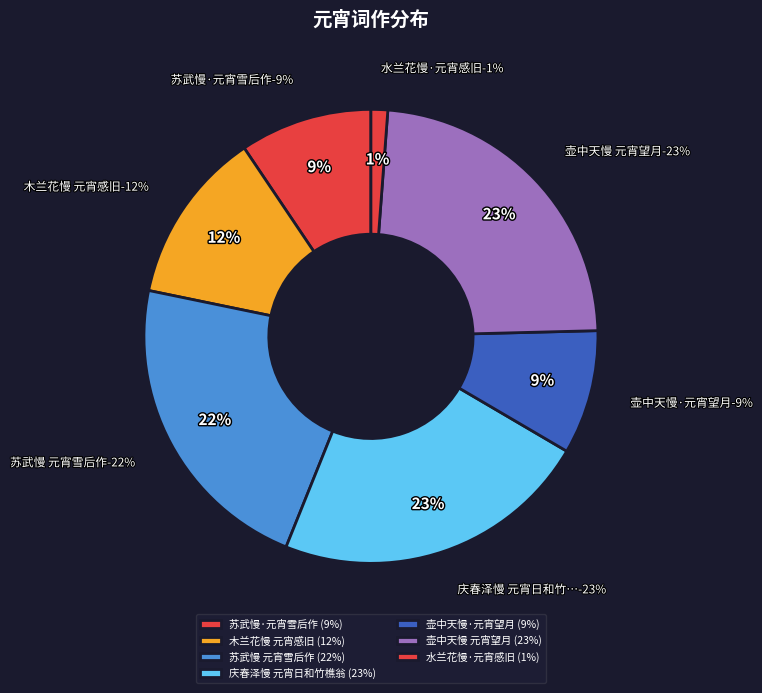

To the nearest percent, what percentage of the pie is 壶中天慢·元宵望月?

9%